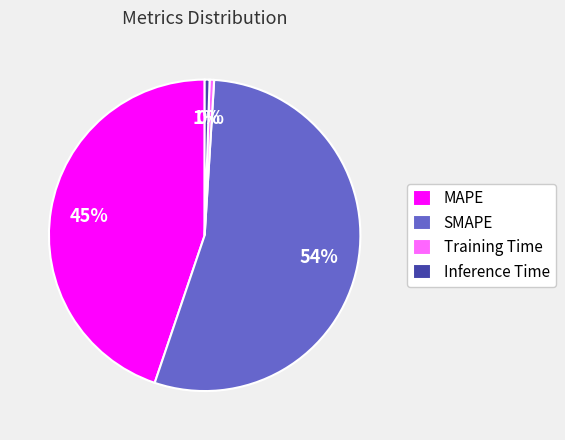

To the nearest percent, what is the combined percentage of MAPE and SMAPE?

99%